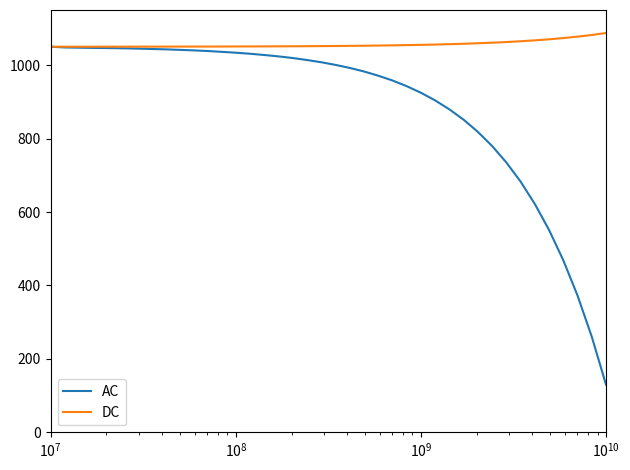

What is the maximum value shown in the chart?

1087.3